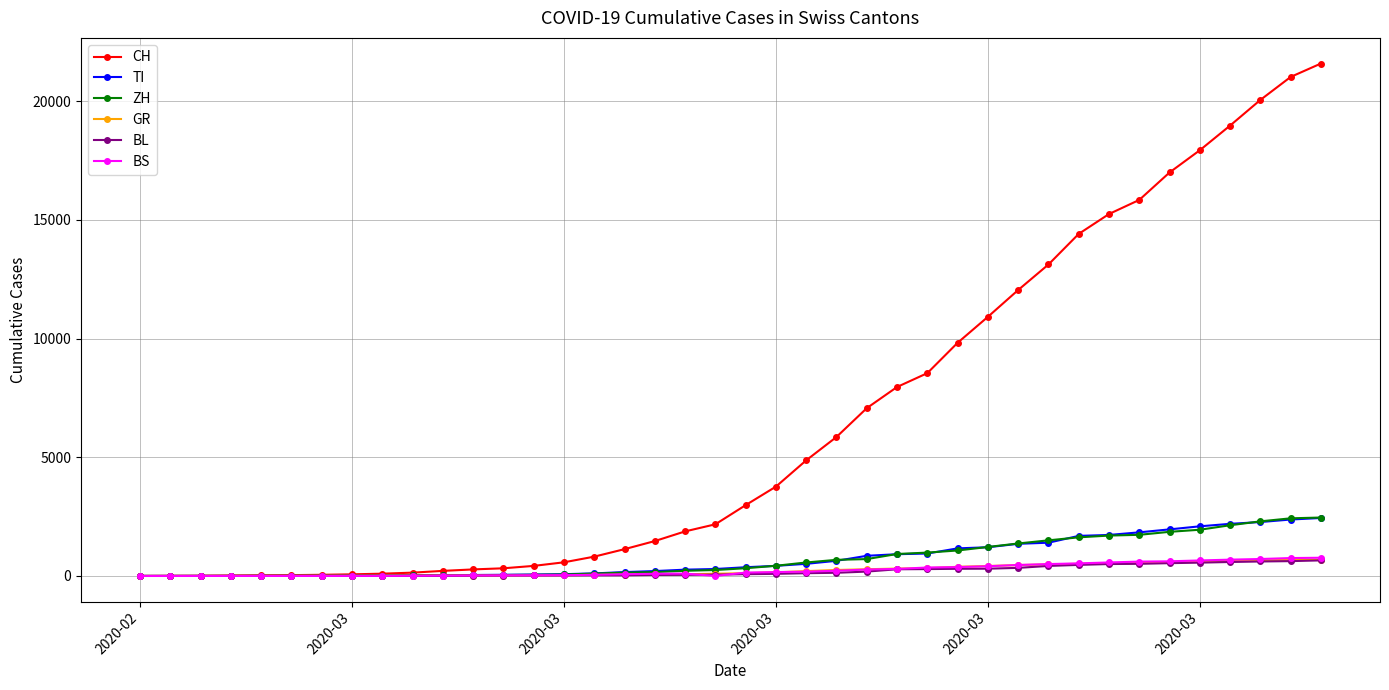

What is the maximum value for BS?

767